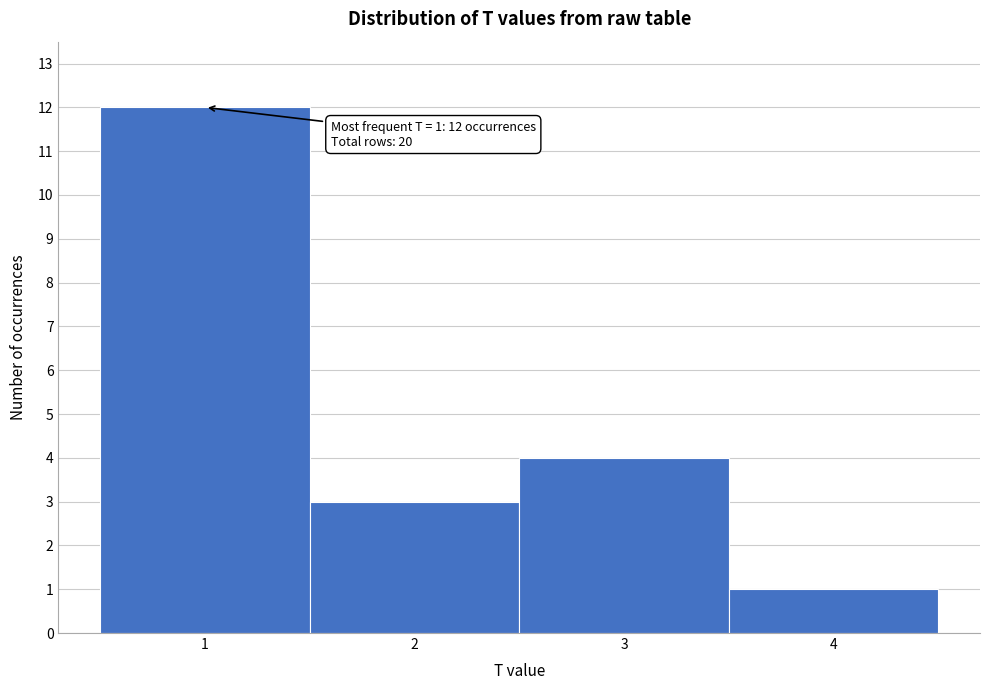

Which range on the x-axis has the tallest bar?

0.5 to 1.5